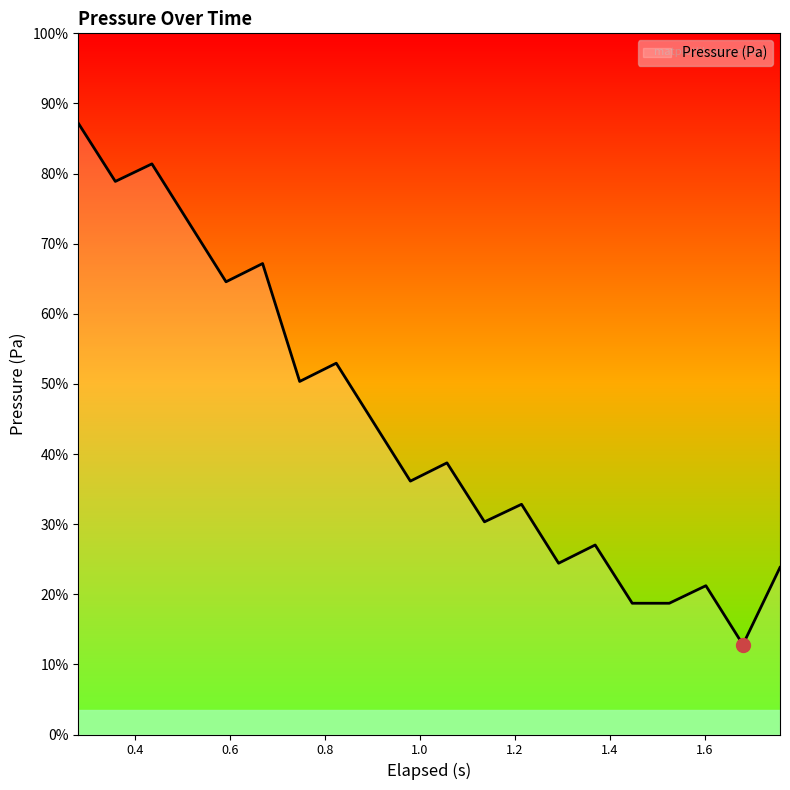

Does the chart have visible grid lines?

No